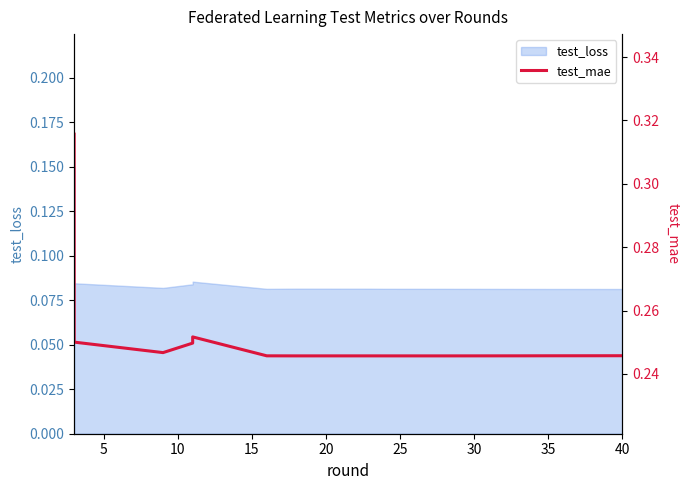

Between 35 and 20, which is larger?

20